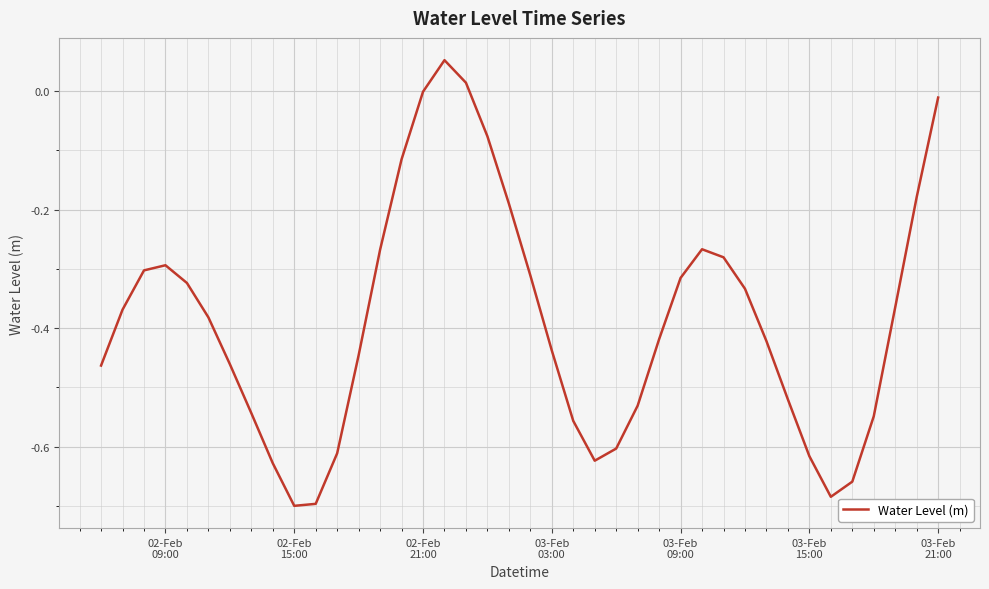

What is the difference between the maximum and minimum values?

0.8